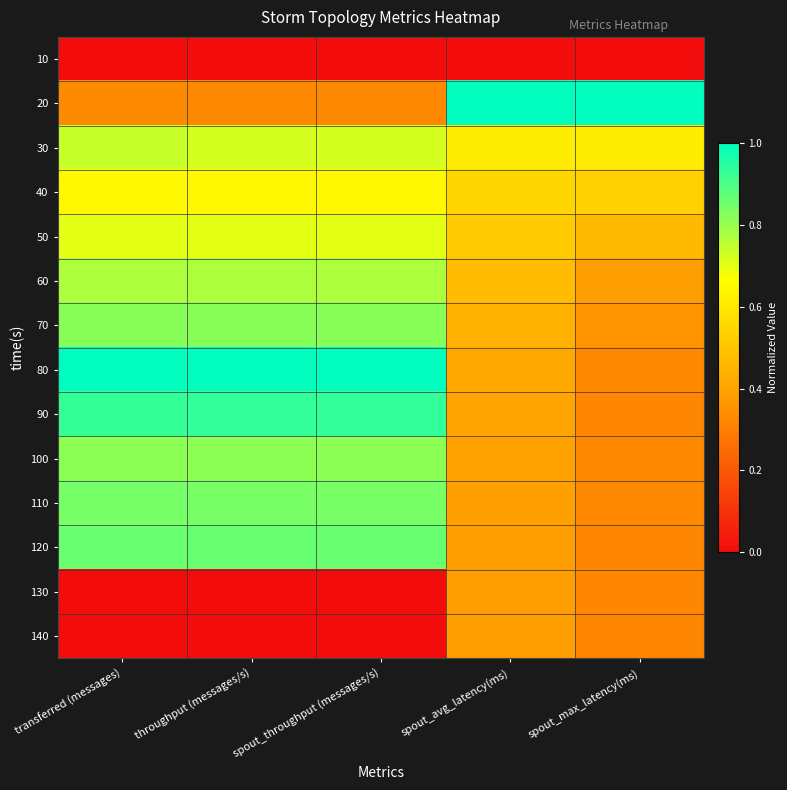

Reading left to right, transcribe all the data shown in this chart.

10: transferred (messages)=0.0	throughput (messages/s)=0.0	spout_throughput (messages/s)=0.0	spout_avg_latency(ms)=0.0	spout_max_latency(ms)=0.0
20: transferred (messages)=0.3	throughput (messages/s)=0.3	spout_throughput (messages/s)=0.3	spout_avg_latency(ms)=1.0	spout_max_latency(ms)=1.0
30: transferred (messages)=0.7	throughput (messages/s)=0.7	spout_throughput (messages/s)=0.7	spout_avg_latency(ms)=0.6	spout_max_latency(ms)=0.6
40: transferred (messages)=0.6	throughput (messages/s)=0.6	spout_throughput (messages/s)=0.6	spout_avg_latency(ms)=0.5	spout_max_latency(ms)=0.5
50: transferred (messages)=0.7	throughput (messages/s)=0.7	spout_throughput (messages/s)=0.7	spout_avg_latency(ms)=0.5	spout_max_latency(ms)=0.5
60: transferred (messages)=0.8	throughput (messages/s)=0.8	spout_throughput (messages/s)=0.8	spout_avg_latency(ms)=0.5	spout_max_latency(ms)=0.4
70: transferred (messages)=0.8	throughput (messages/s)=0.8	spout_throughput (messages/s)=0.8	spout_avg_latency(ms)=0.4	spout_max_latency(ms)=0.4
80: transferred (messages)=1.0	throughput (messages/s)=1.0	spout_throughput (messages/s)=1.0	spout_avg_latency(ms)=0.4	spout_max_latency(ms)=0.3
90: transferred (messages)=0.9	throughput (messages/s)=0.9	spout_throughput (messages/s)=0.9	spout_avg_latency(ms)=0.4	spout_max_latency(ms)=0.3
100: transferred (messages)=0.8	throughput (messages/s)=0.8	spout_throughput (messages/s)=0.8	spout_avg_latency(ms)=0.4	spout_max_latency(ms)=0.3
110: transferred (messages)=0.8	throughput (messages/s)=0.8	spout_throughput (messages/s)=0.8	spout_avg_latency(ms)=0.4	spout_max_latency(ms)=0.3
120: transferred (messages)=0.9	throughput (messages/s)=0.9	spout_throughput (messages/s)=0.9	spout_avg_latency(ms)=0.4	spout_max_latency(ms)=0.3
130: transferred (messages)=0.0	throughput (messages/s)=0.0	spout_throughput (messages/s)=0.0	spout_avg_latency(ms)=0.4	spout_max_latency(ms)=0.3
140: transferred (messages)=0.0	throughput (messages/s)=0.0	spout_throughput (messages/s)=0.0	spout_avg_latency(ms)=0.4	spout_max_latency(ms)=0.3